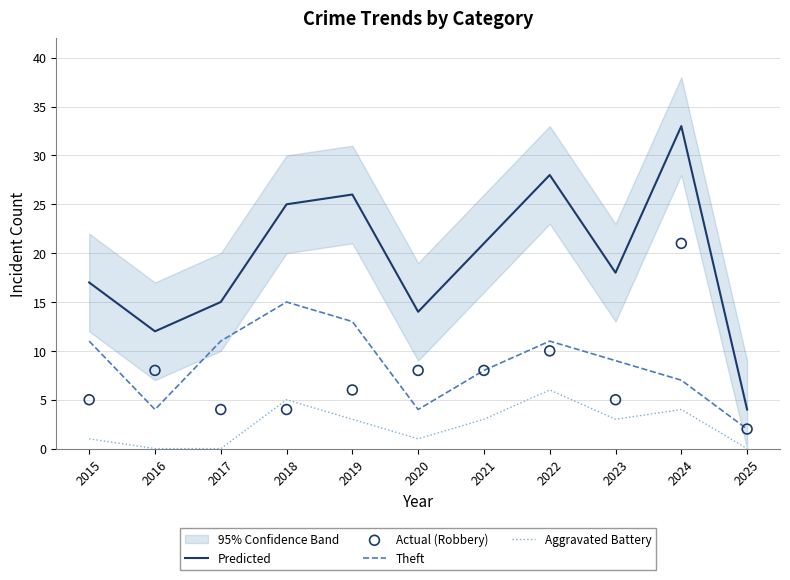

At how many categories does at least one series exceed 16?

7